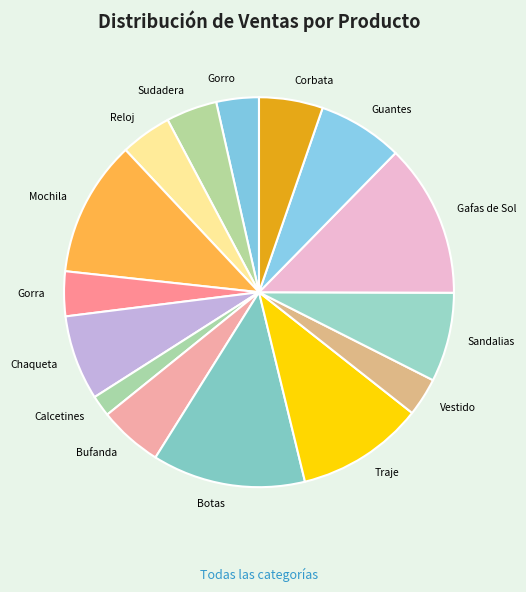

True or false: Gorro accounts for 4% of the total.

True